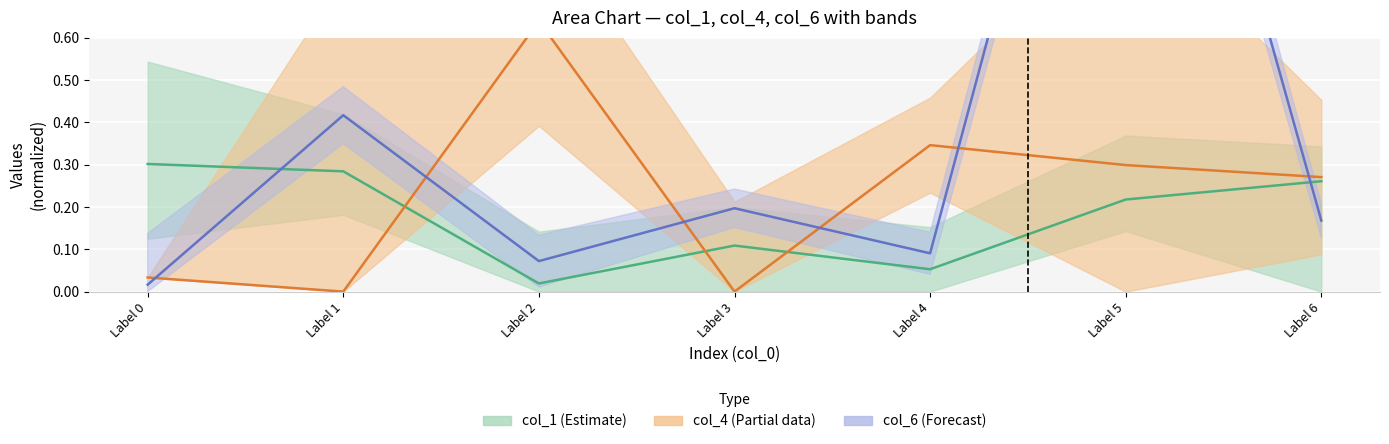

How many values in col_4 are above zero?

5